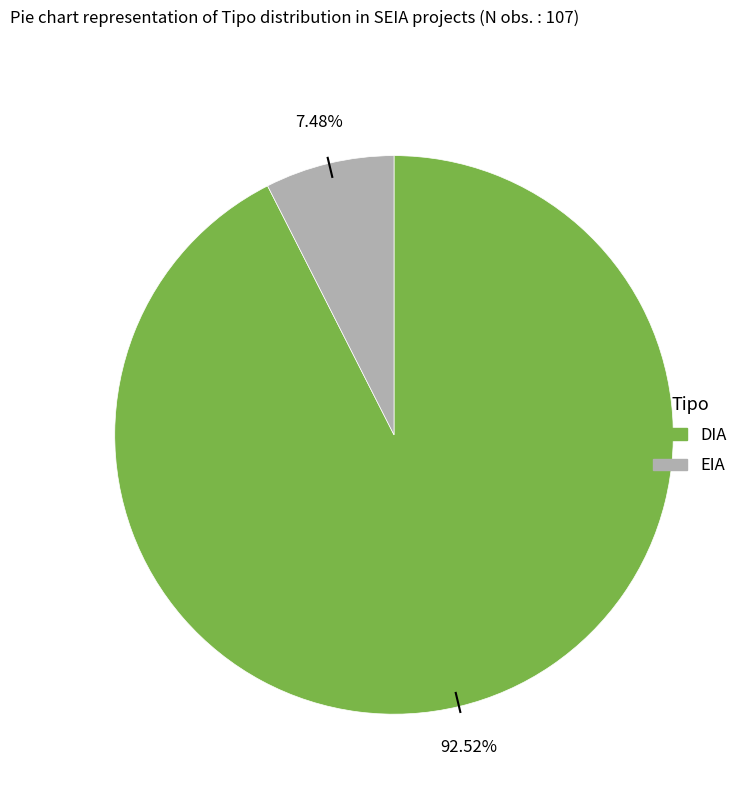

Combined, do EIA and DIA account for over 50%?

Yes